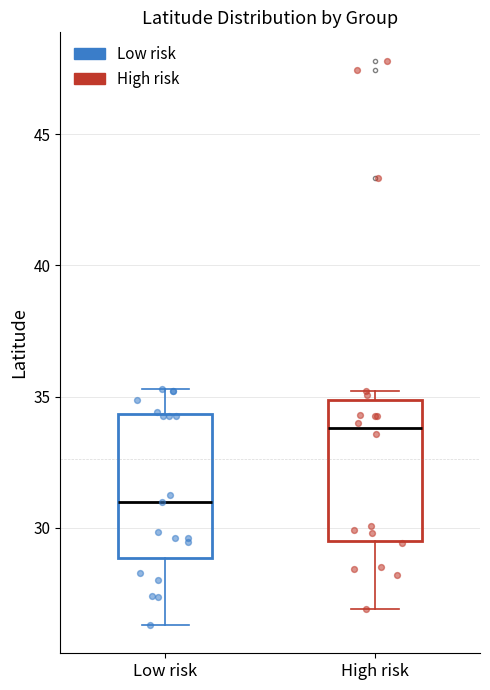

Reading left to right, read every box against the y-axis: the position of its median line, the range the box covers, and the ends of its whiskers. The values are not printed on the chart, so give them approximately, as read against the axis.

Low risk: median 31.0, box 29.0 to 34.5, whiskers 26.5 to 35.5
High risk: median 34.0, box 29.5 to 35.0, whiskers 27.0 to 35.0 (just above the box's upper edge)